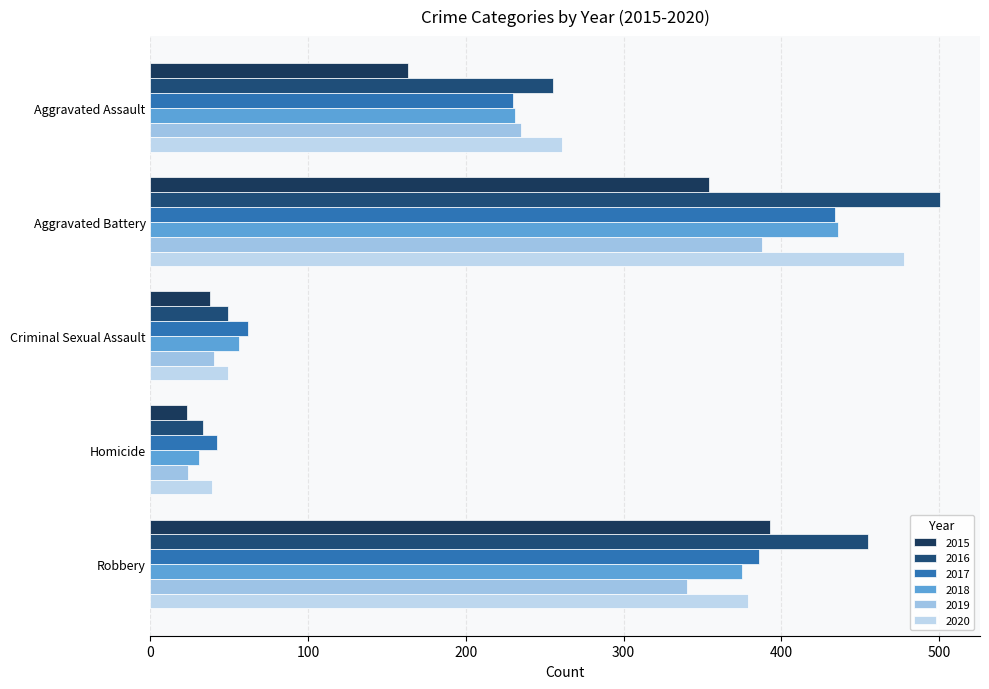

Rank the categories by 2018 value from lowest to highest.

Homicide, Criminal Sexual Assault, Aggravated Assault, Robbery, Aggravated Battery